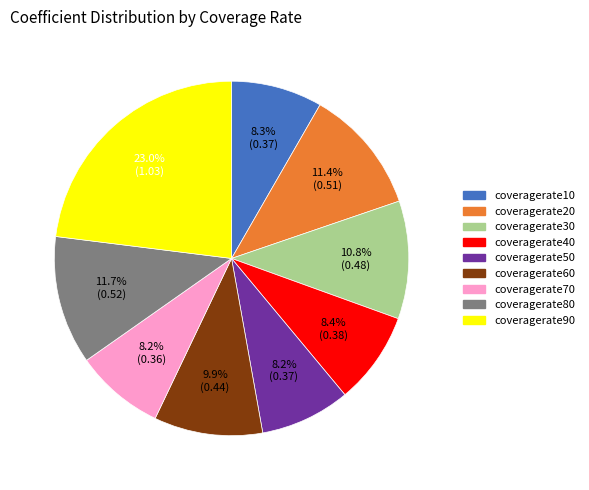

Which category has the biggest portion of the pie?

coveragerate90